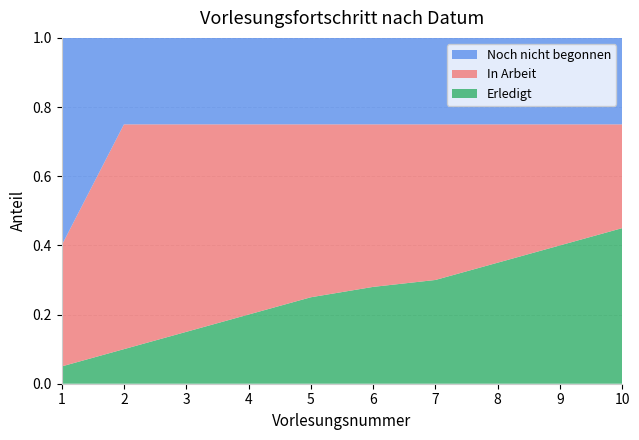

What value does the Erledigt series have at 9?

0.4